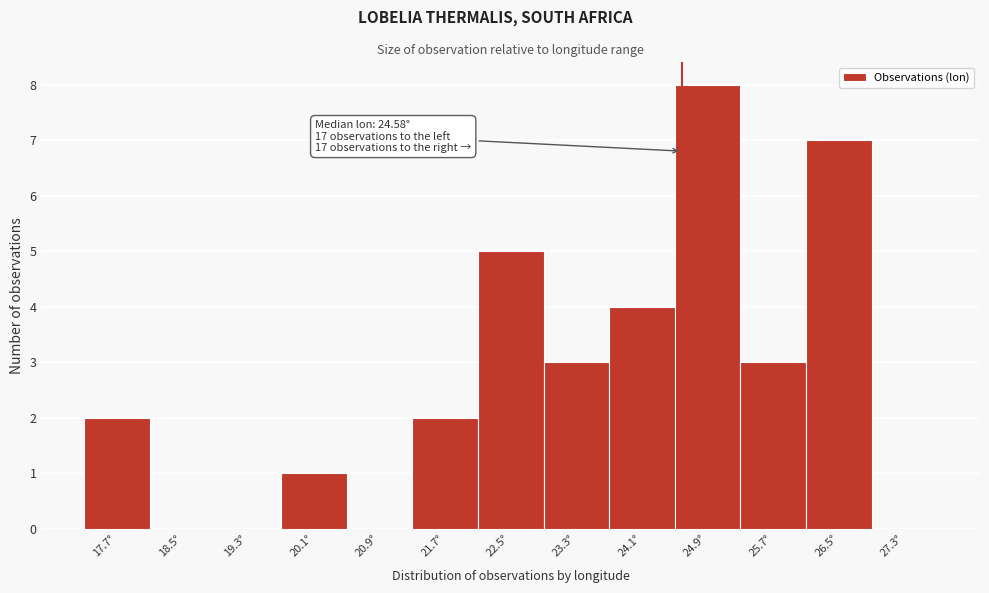

Over which range of the x-axis is the bar tallest?

24.5 to 25.3